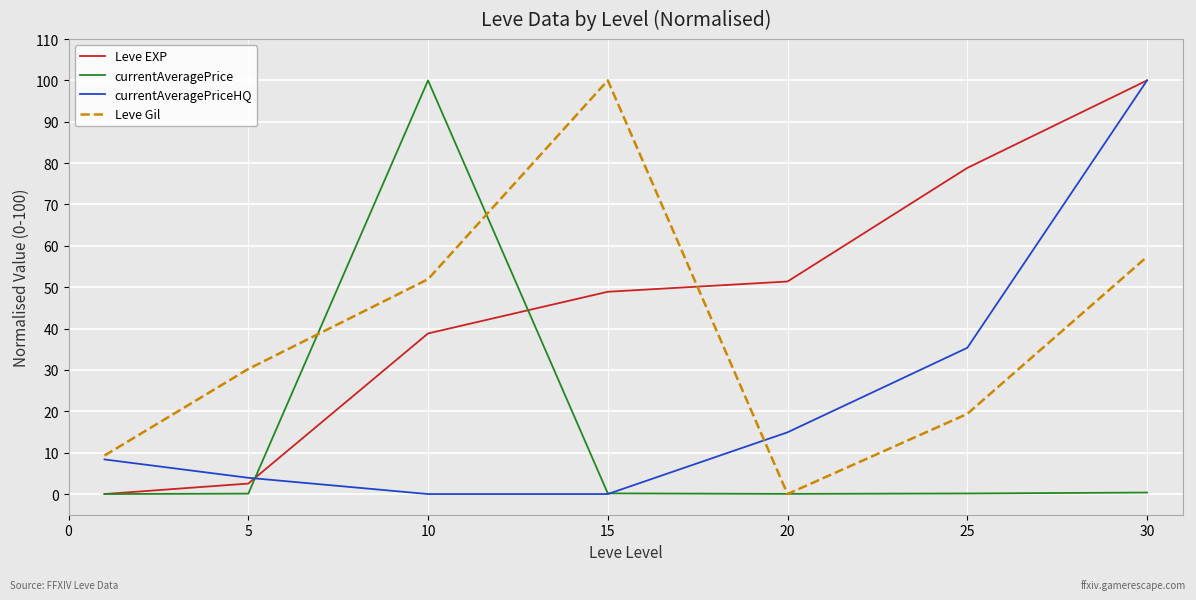

How many values in Leve Gil are above zero?

6